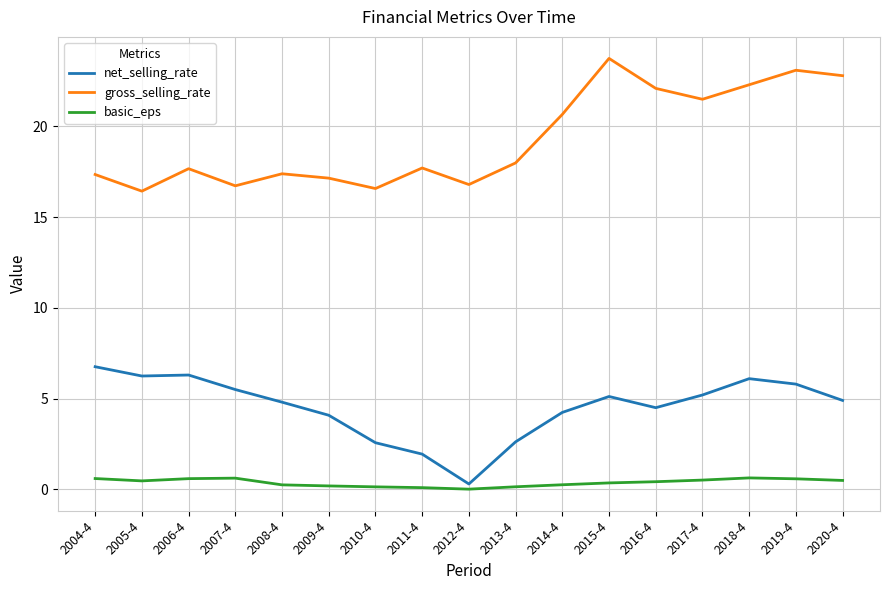

The value of gross_selling_rate at 2013-4 is 18.0. True or false?

True